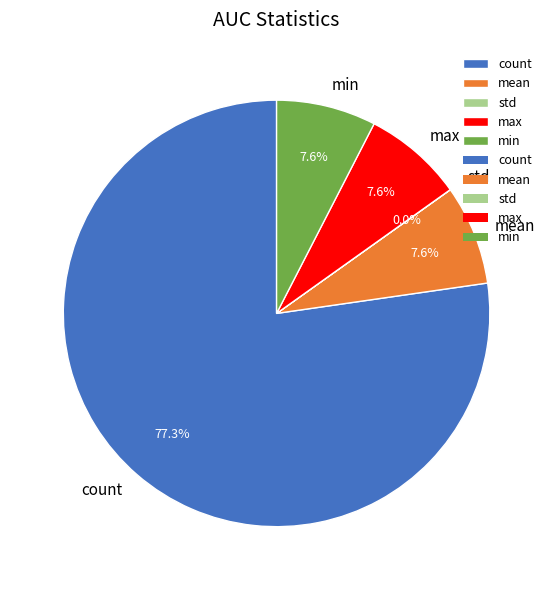

To the nearest percent, what is the difference between the largest and smallest slice percentages?

77%